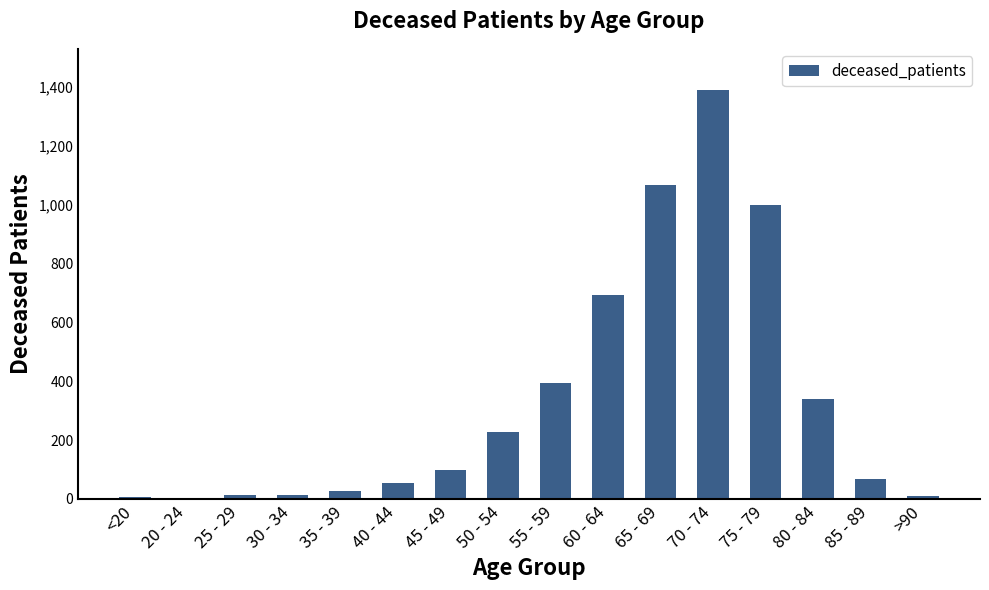

Is it true that the value at 75 - 79 is 1000?

True